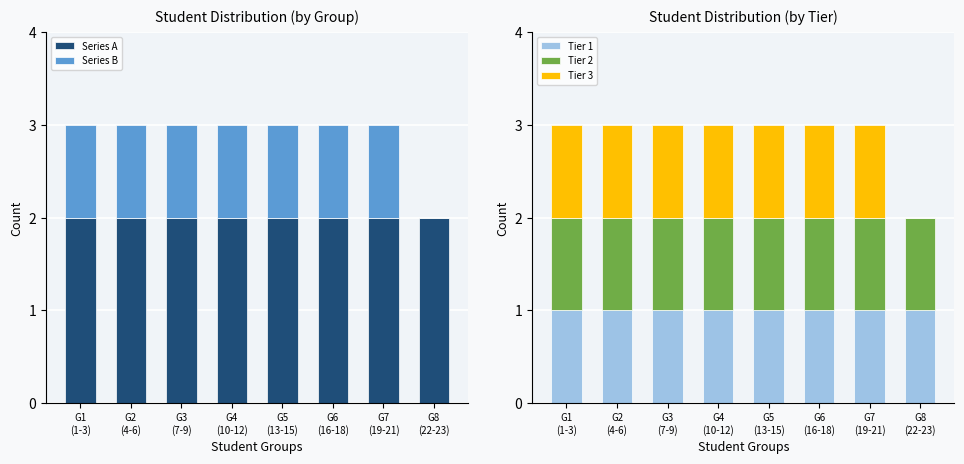

At G4
(10-12), list the series in order from largest to smallest.

Series A, Series B, Tier 1, Tier 2, Tier 3